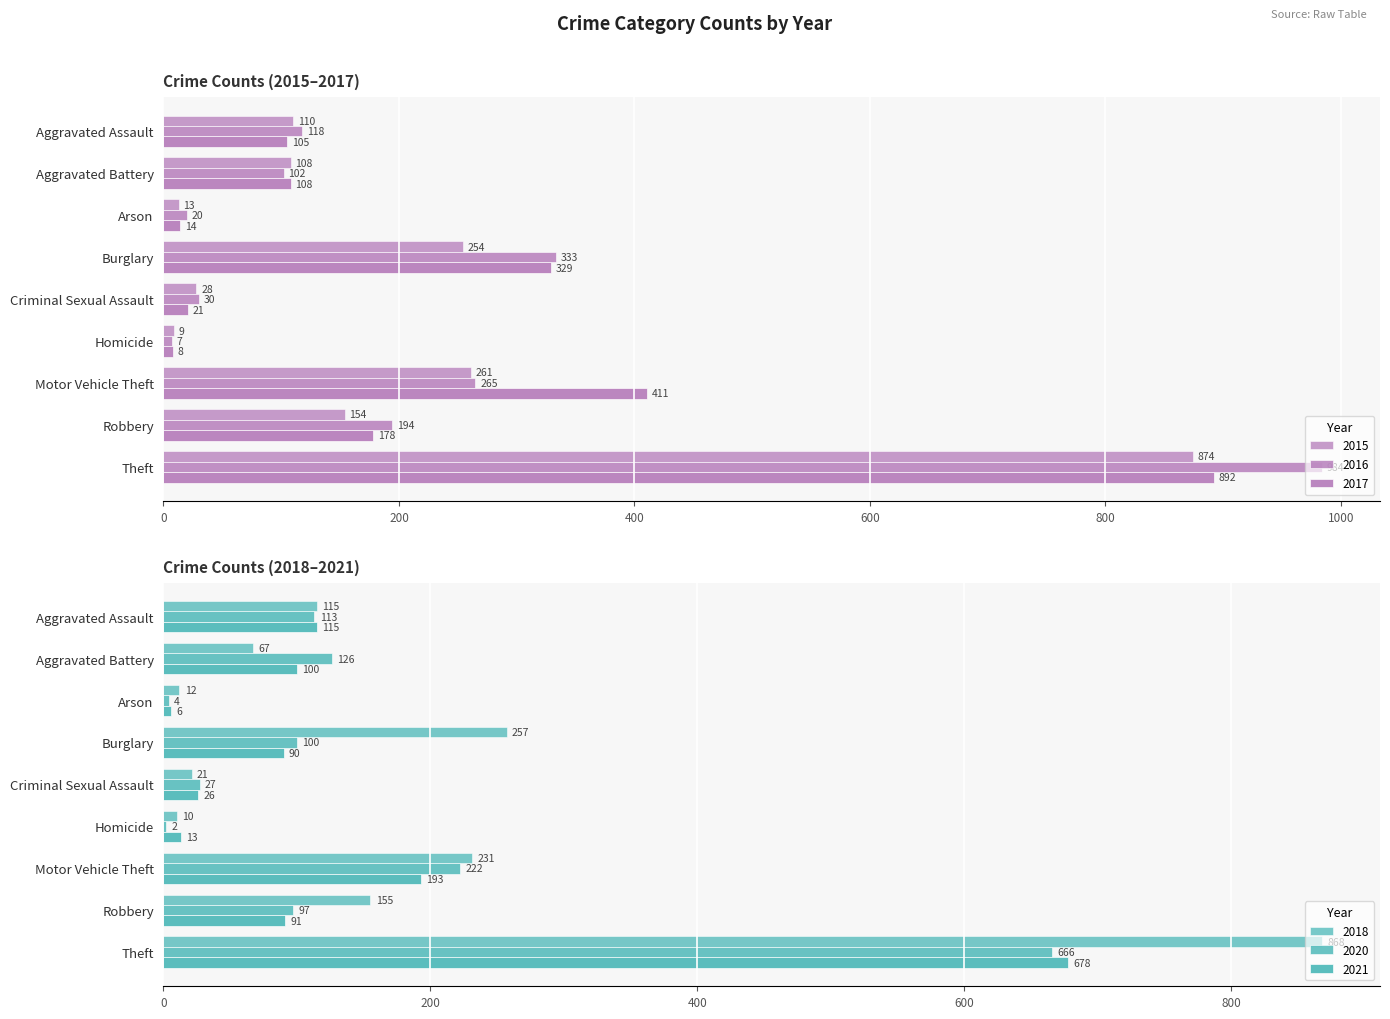

Where does the 2015 series first go above 110?

Burglary